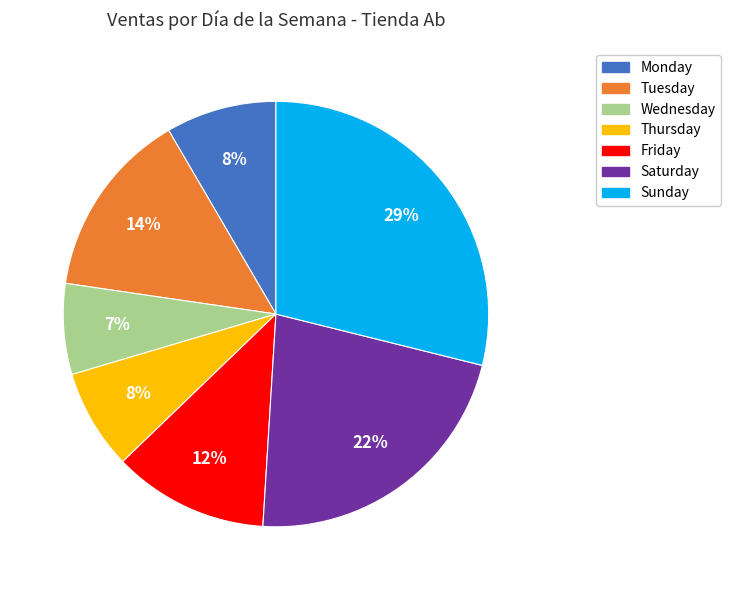

Is there a majority slice in this chart?

No